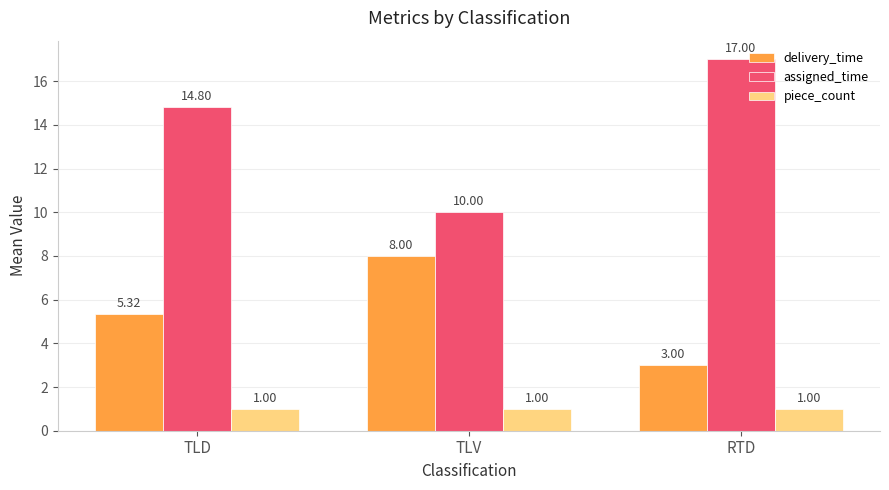

List the labels in order of delivery_time value, largest first.

TLV, TLD, RTD